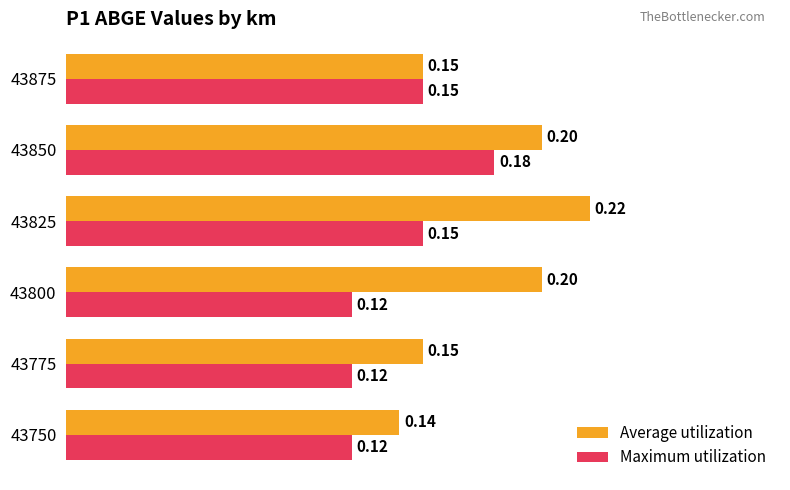

What is the sum of the Maximum utilization values at 43775 and 43875?

0.3